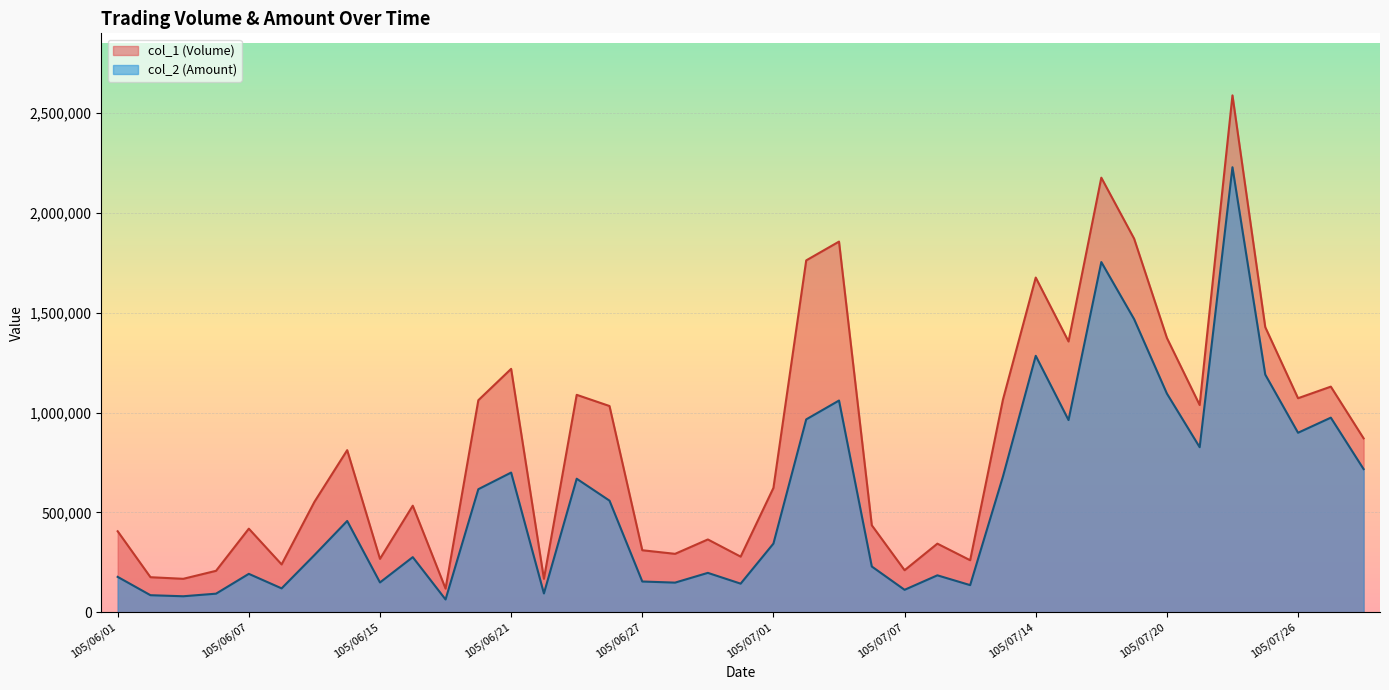

List the series in order of their overall mean, highest first.

col_1 (Volume), col_2 (Amount)